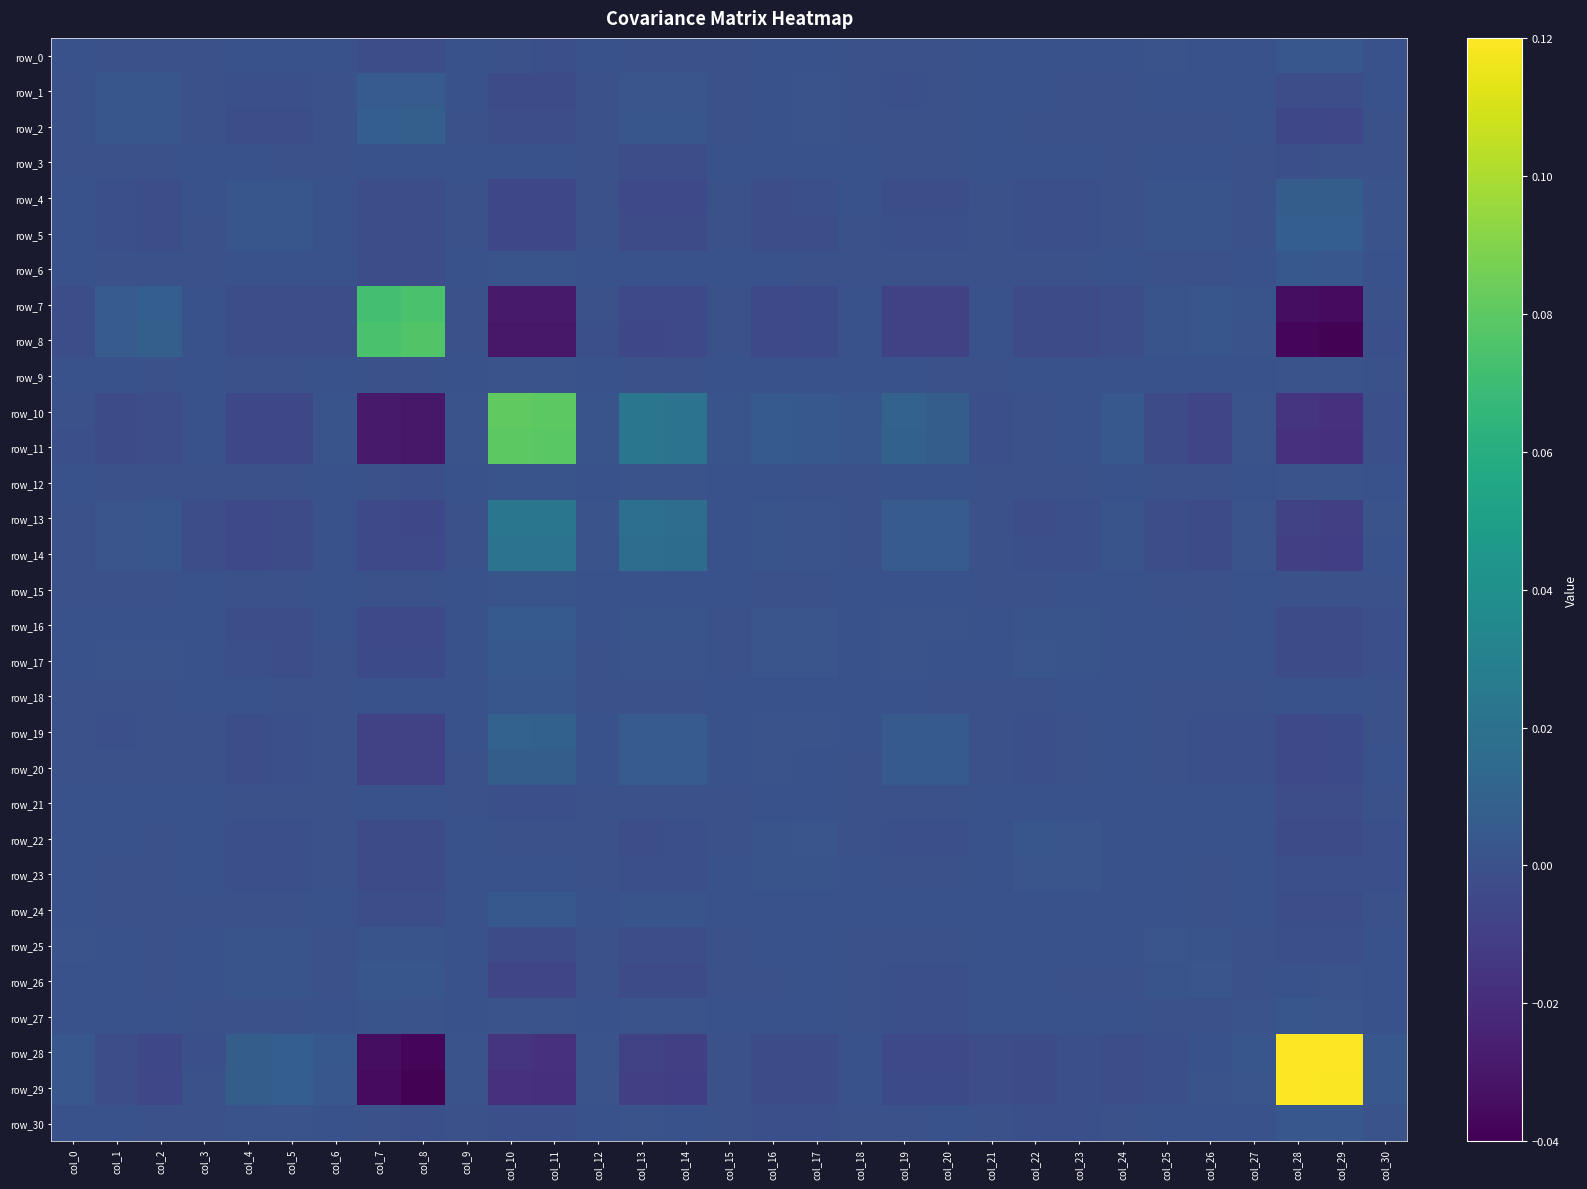

Is it true that row_26 equals 0.0 at col_25?

False